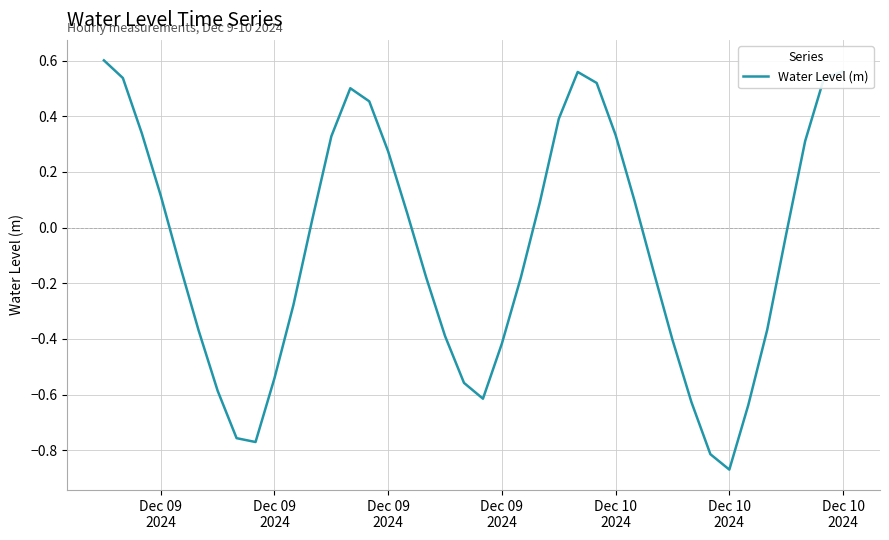

How many lines are shown in the chart?

1